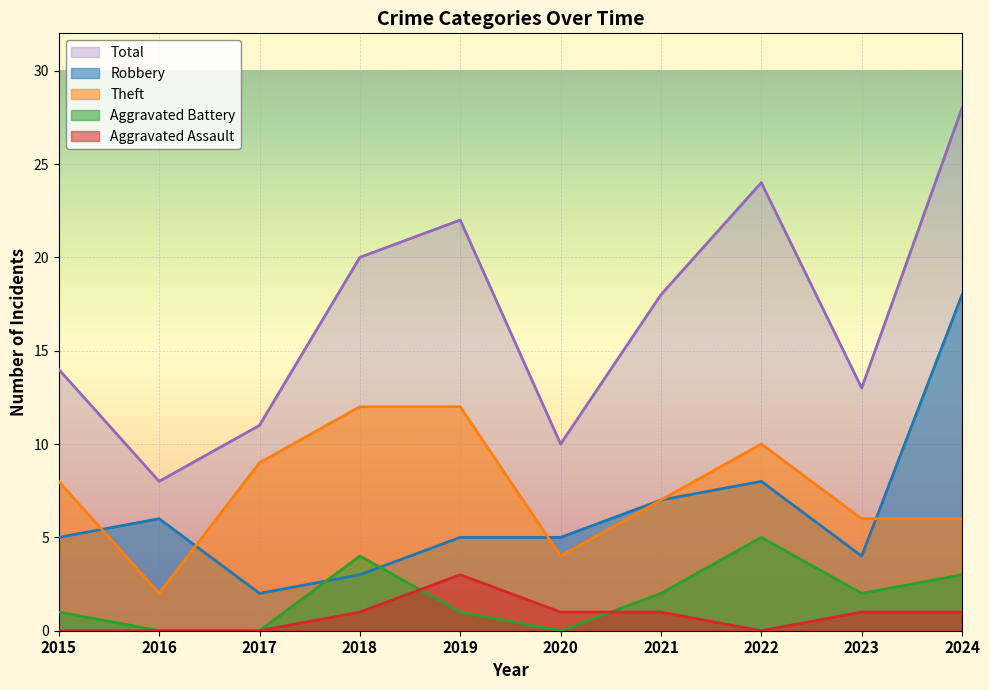

At which category does Theft reach its first local peak?

2022